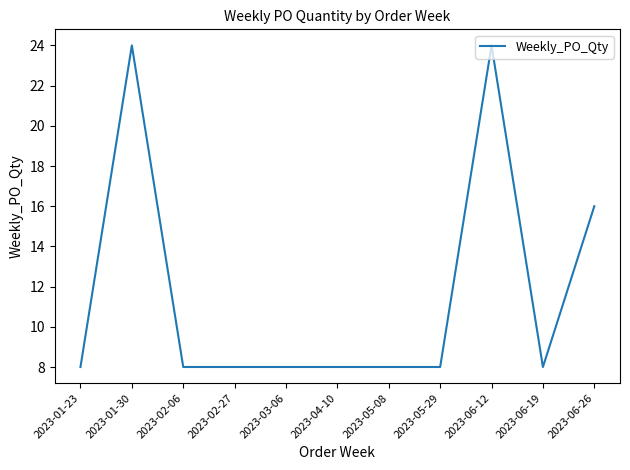

What is the smallest value displayed?

8